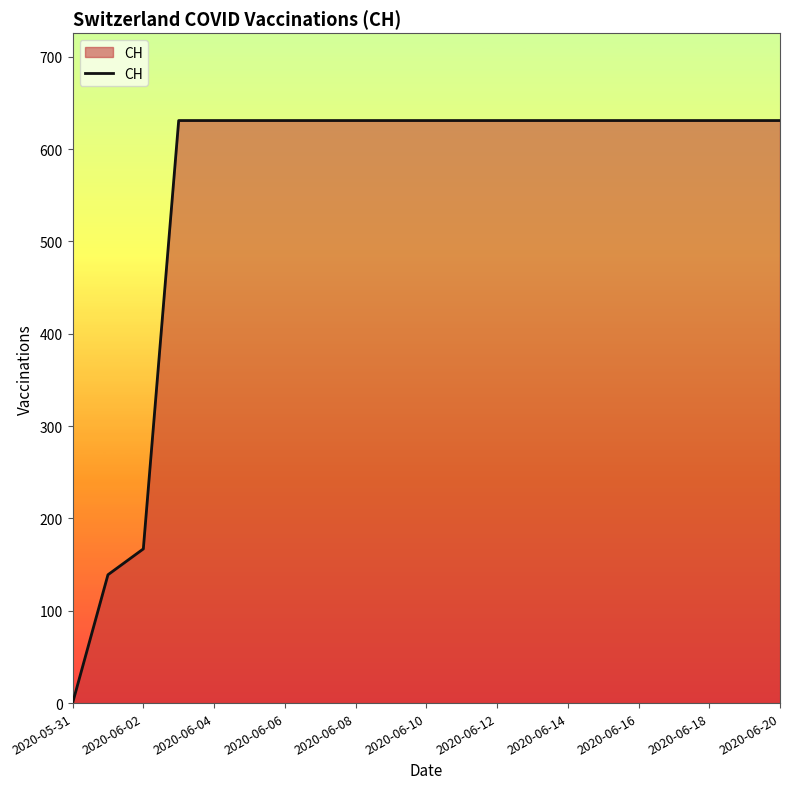

What is the maximum value shown in the chart?

631